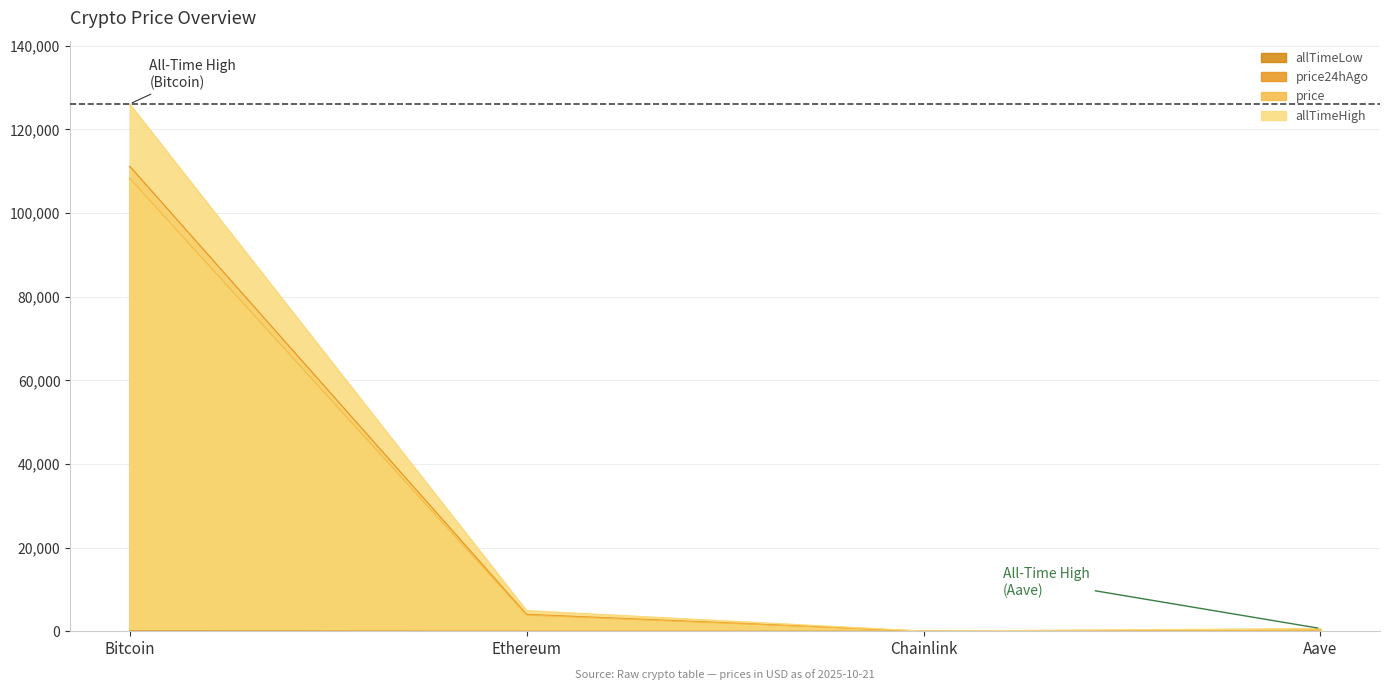

What is the sum of the allTimeHigh values at Chainlink and Ethereum?

4998.8